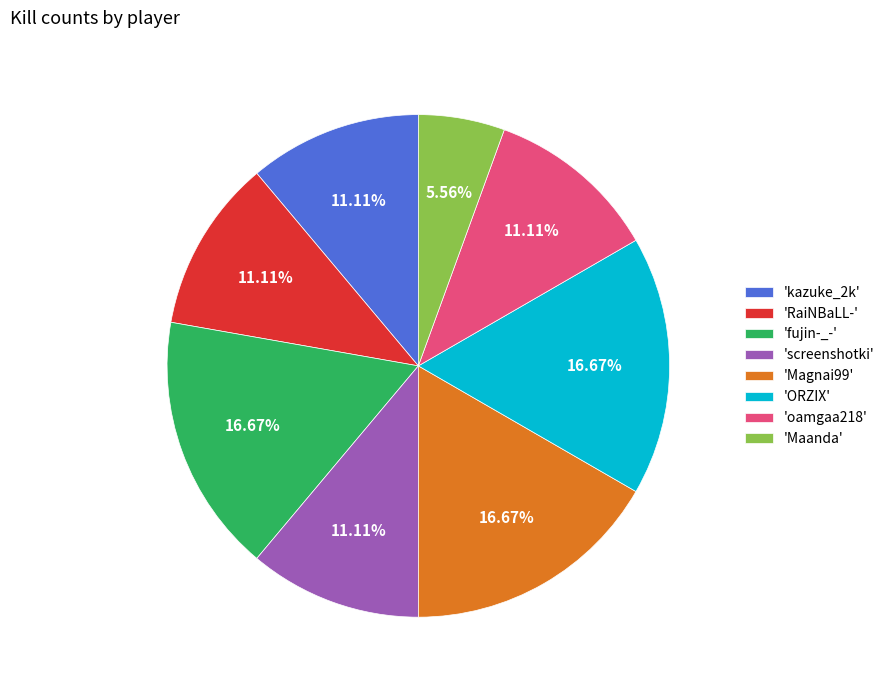

Which slice is the smallest?

'Maanda'